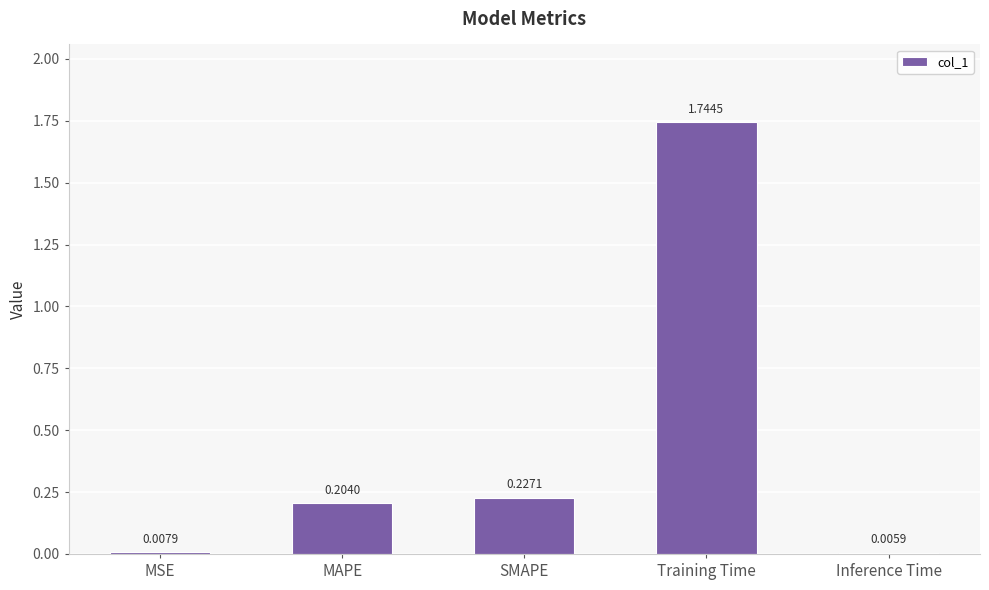

What is the change in value from SMAPE to Training Time?

+1.5